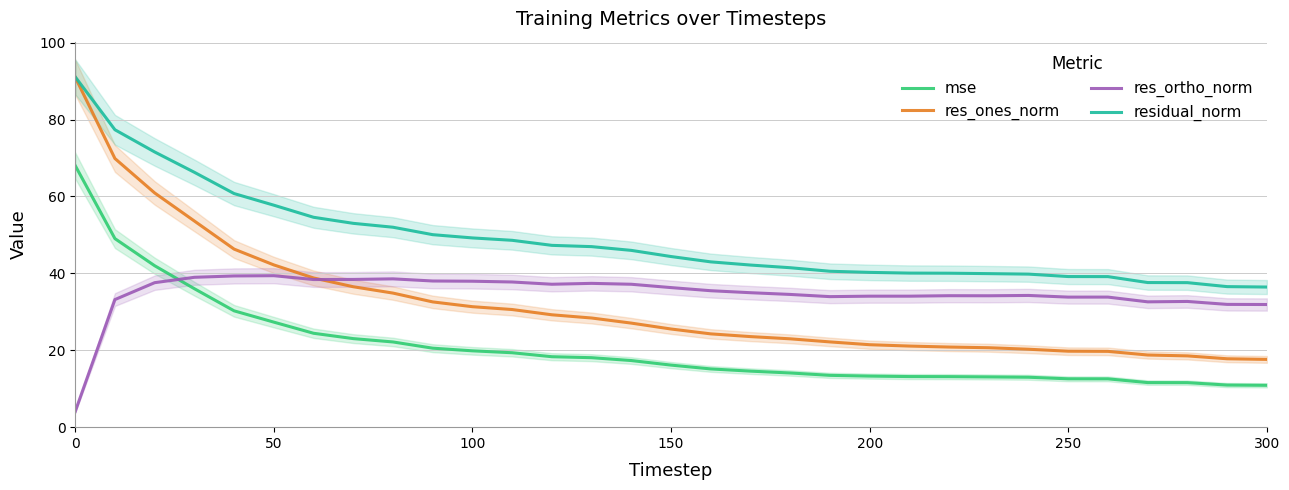

True or false: mse and residual_norm intersect in this chart.

False